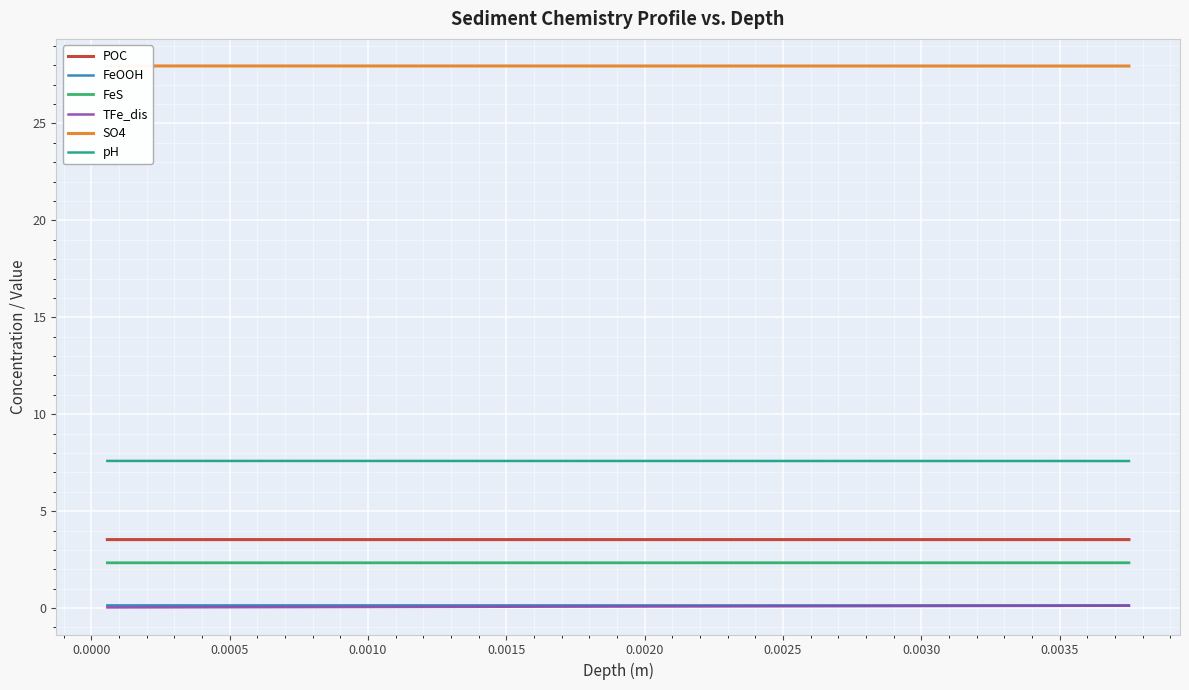

What is the sum of all FeS values?

46.7